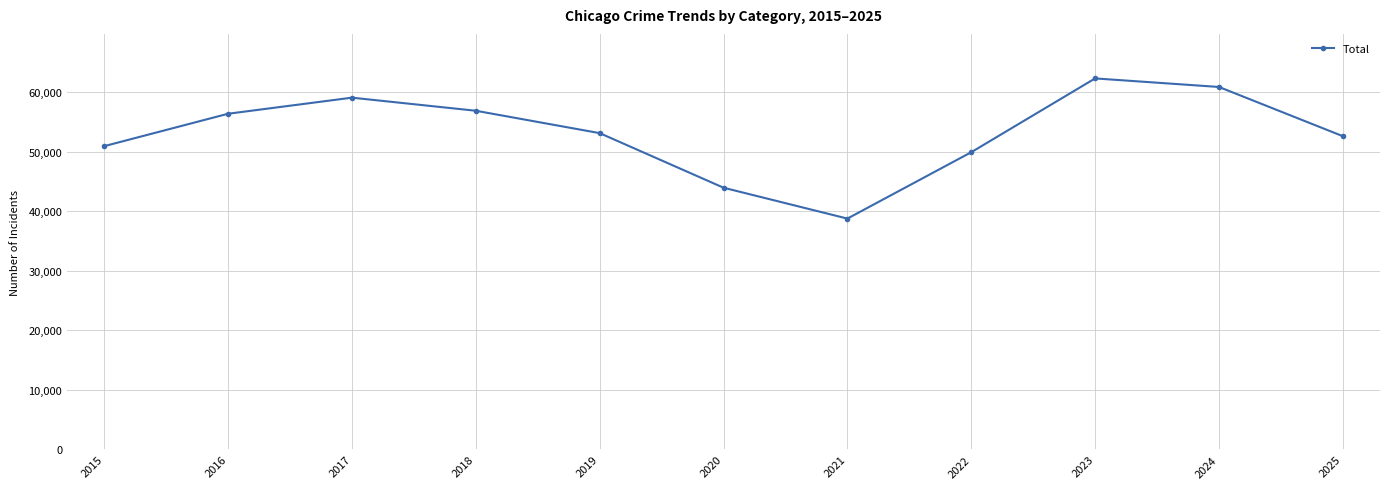

How many interior local valleys (lower than both neighbors) does the data have?

1